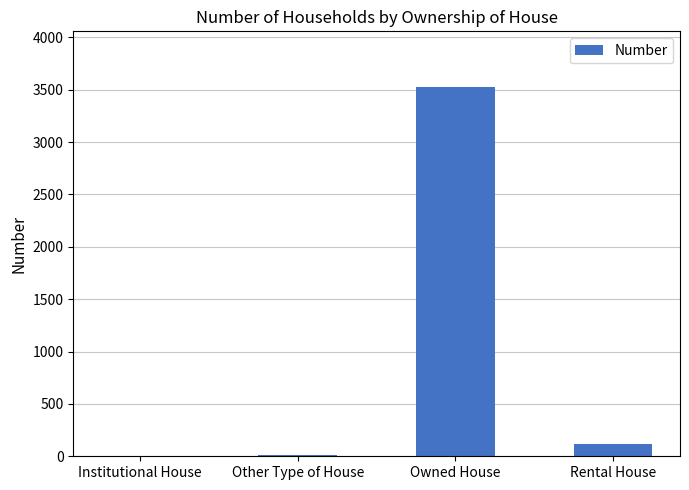

Which has a higher value, Rental House or Owned House?

Owned House